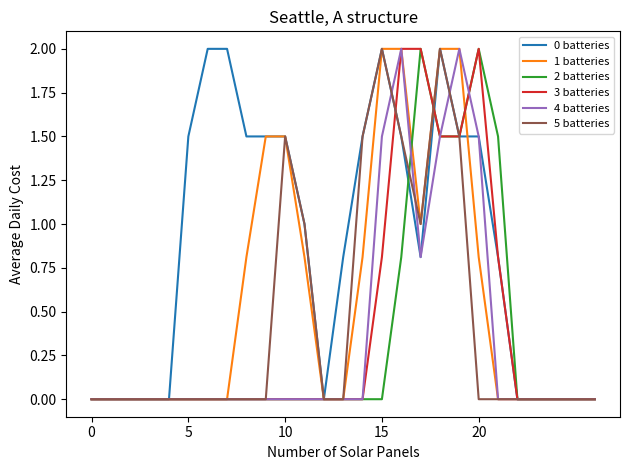

Which series has the largest total across all categories?

0 batteries